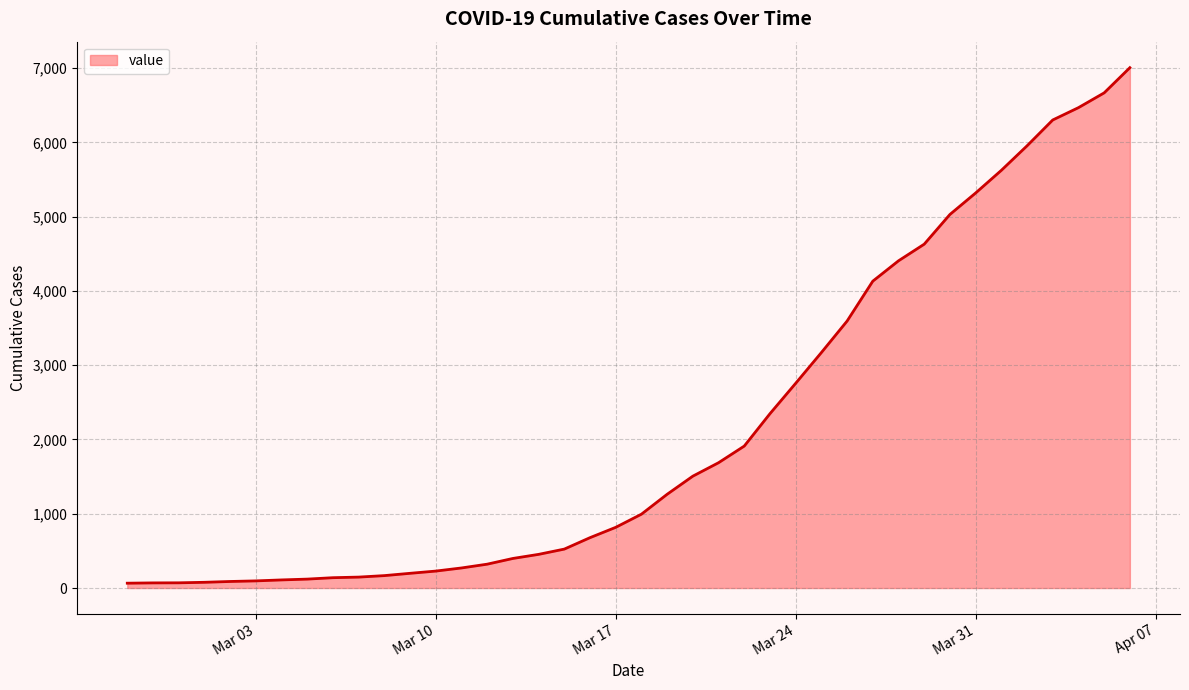

What is the difference between the maximum and minimum values?

6940